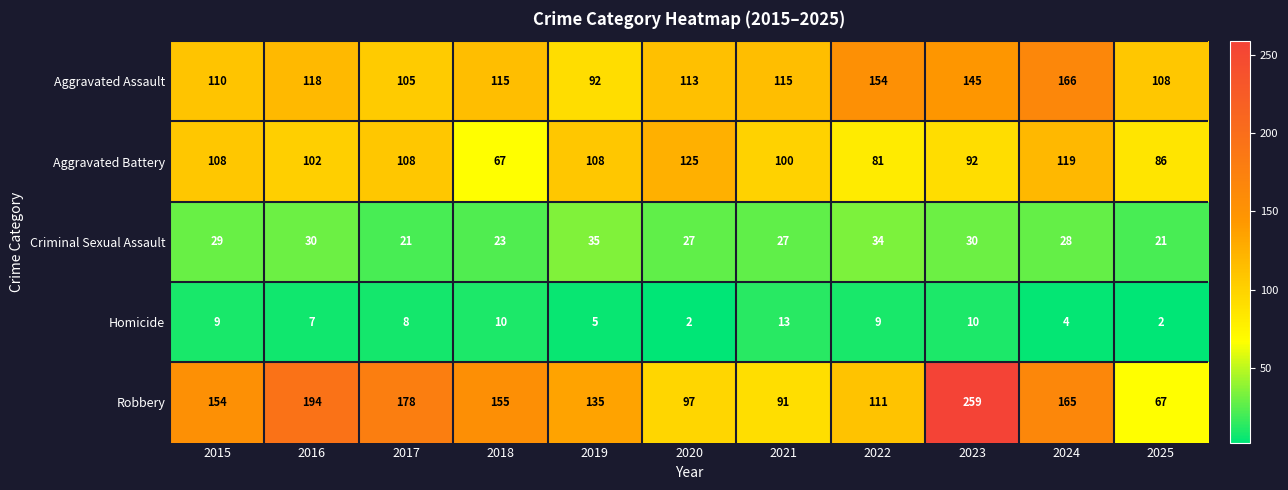

At which label does Aggravated Assault first exceed 115?

2016